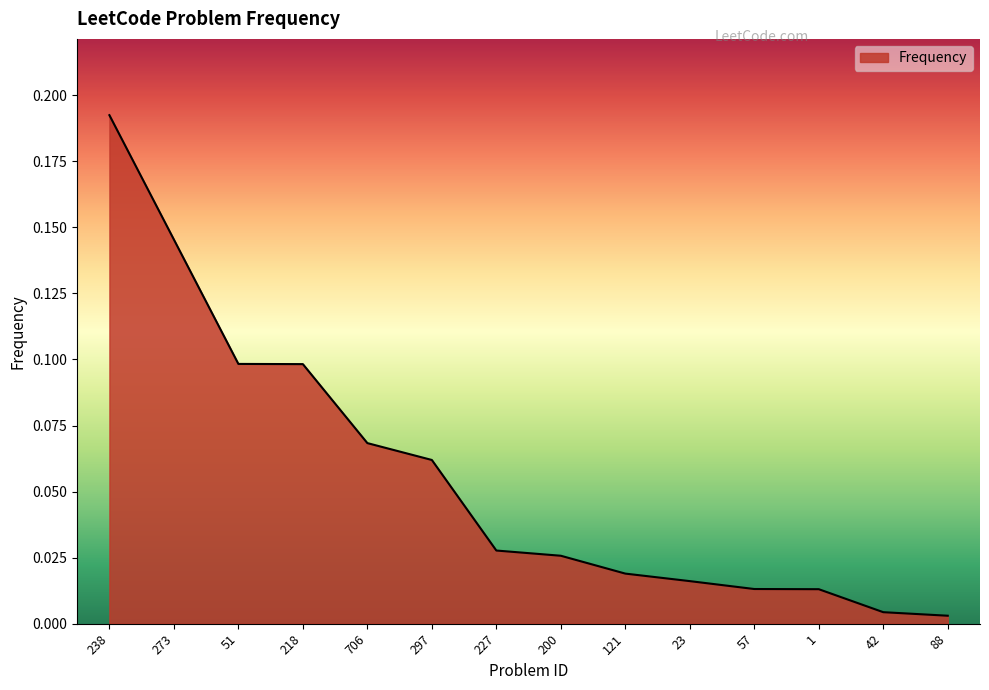

Which has a higher value, 227 or 1?

227